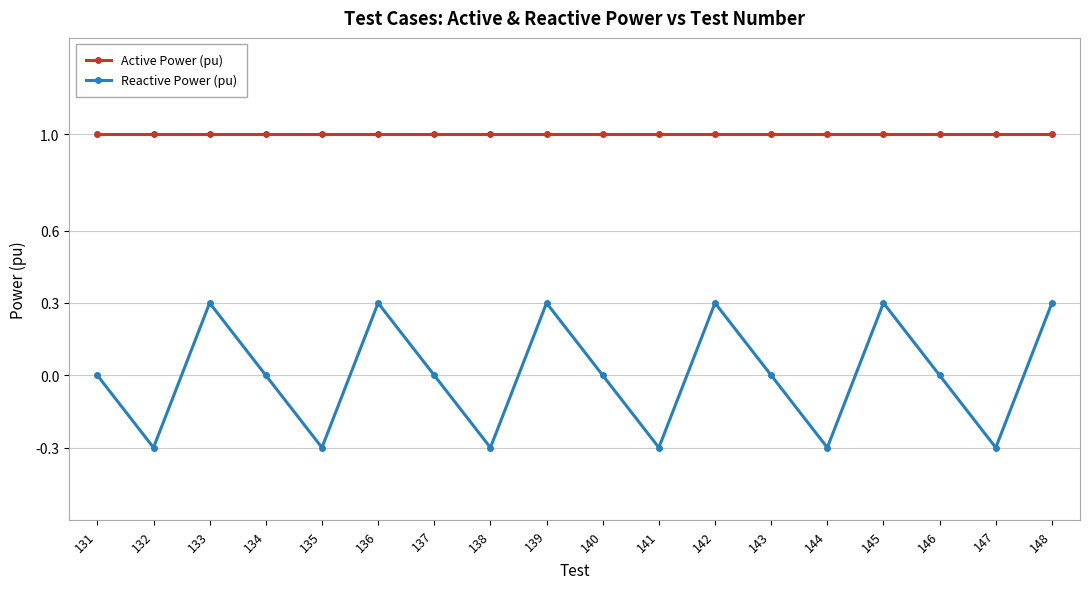

What is the average value of the Active Power (pu) series?

1.0